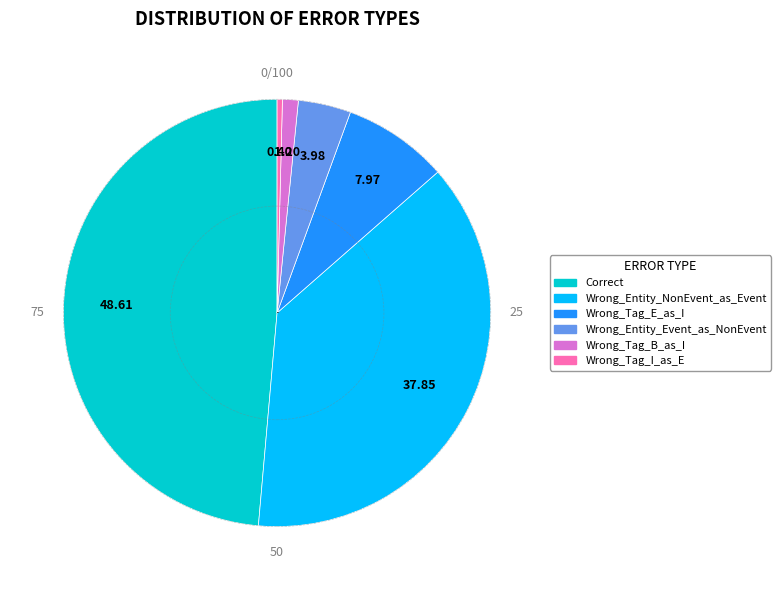

Which has a higher value, Wrong_Tag_I_as_E or Wrong_Tag_E_as_I?

Wrong_Tag_E_as_I